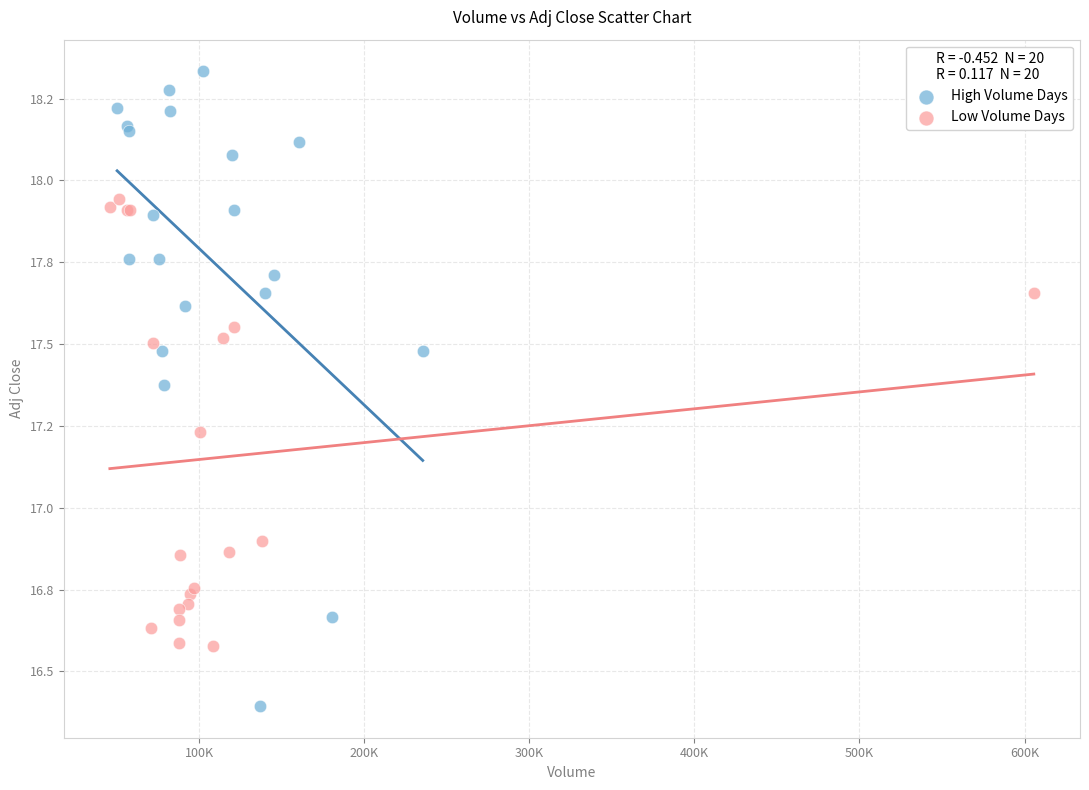

Which series reaches the minimum Y coordinate?

High Volume Days